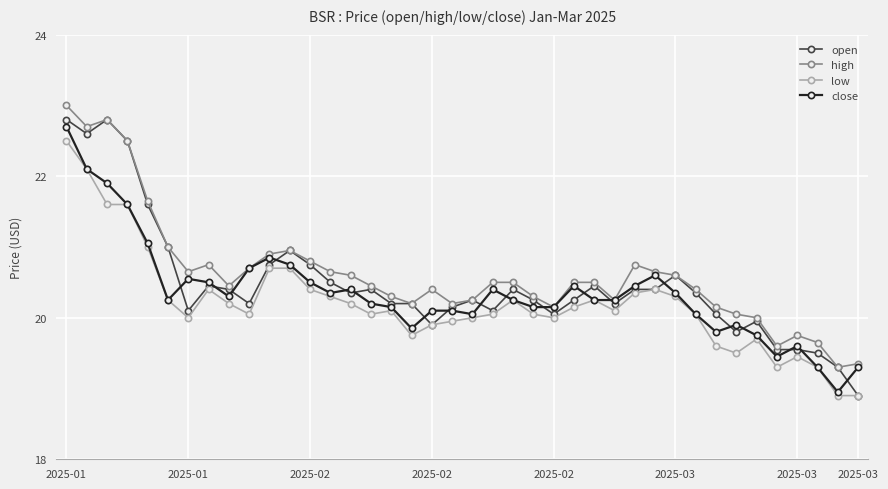

List the series in order of their overall mean, lowest first.

low, close, open, high